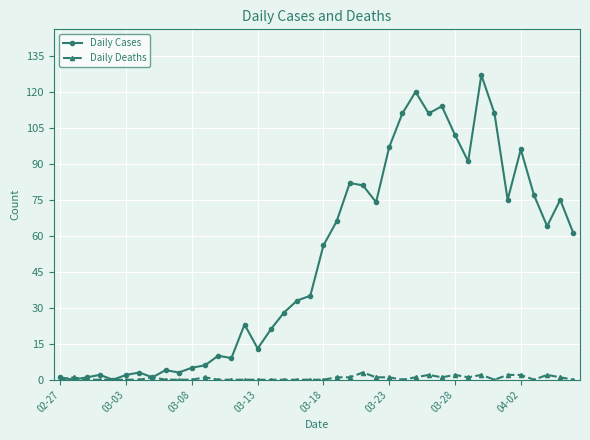

What is the value of the Daily Cases point at the 30th from the left?

114